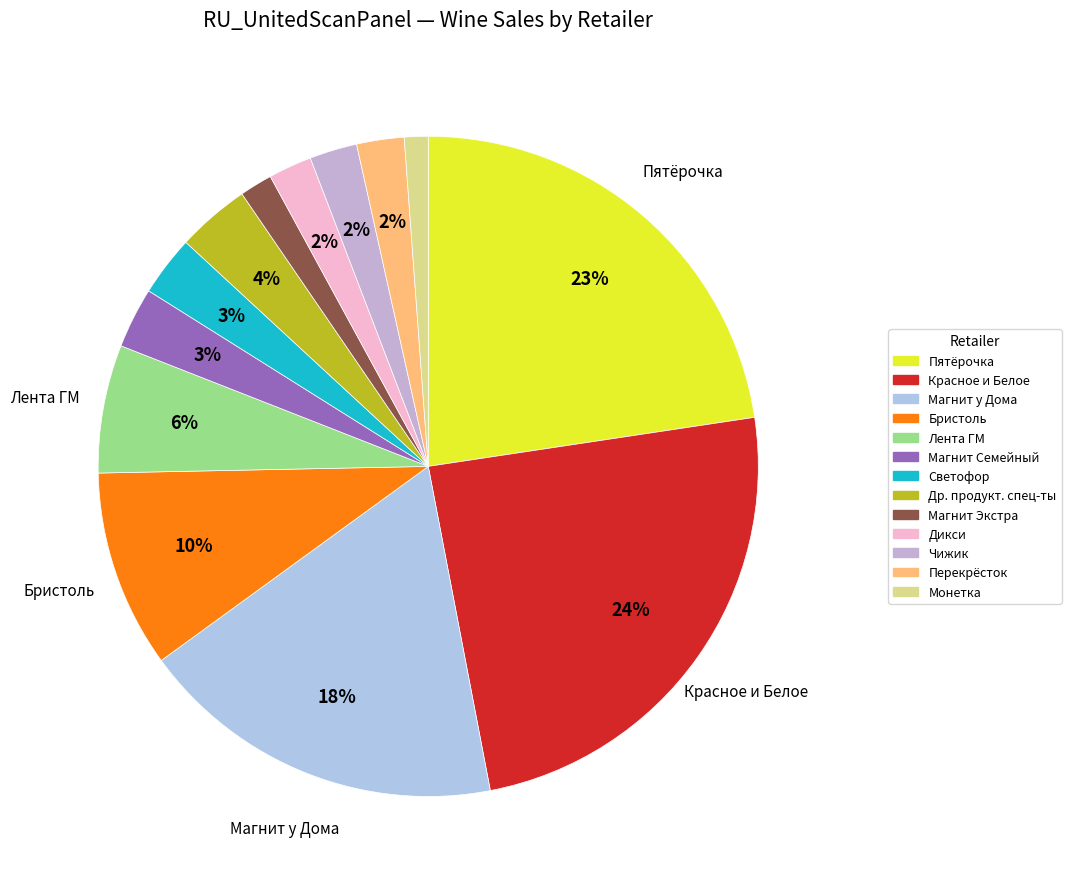

How many segments does this pie chart have?

13